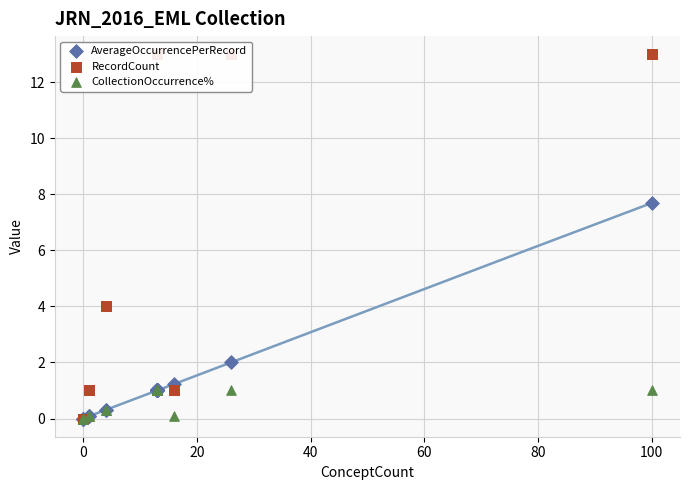

What are all the series names shown in the legend?

AverageOccurrencePerRecord, RecordCount, CollectionOccurrence%